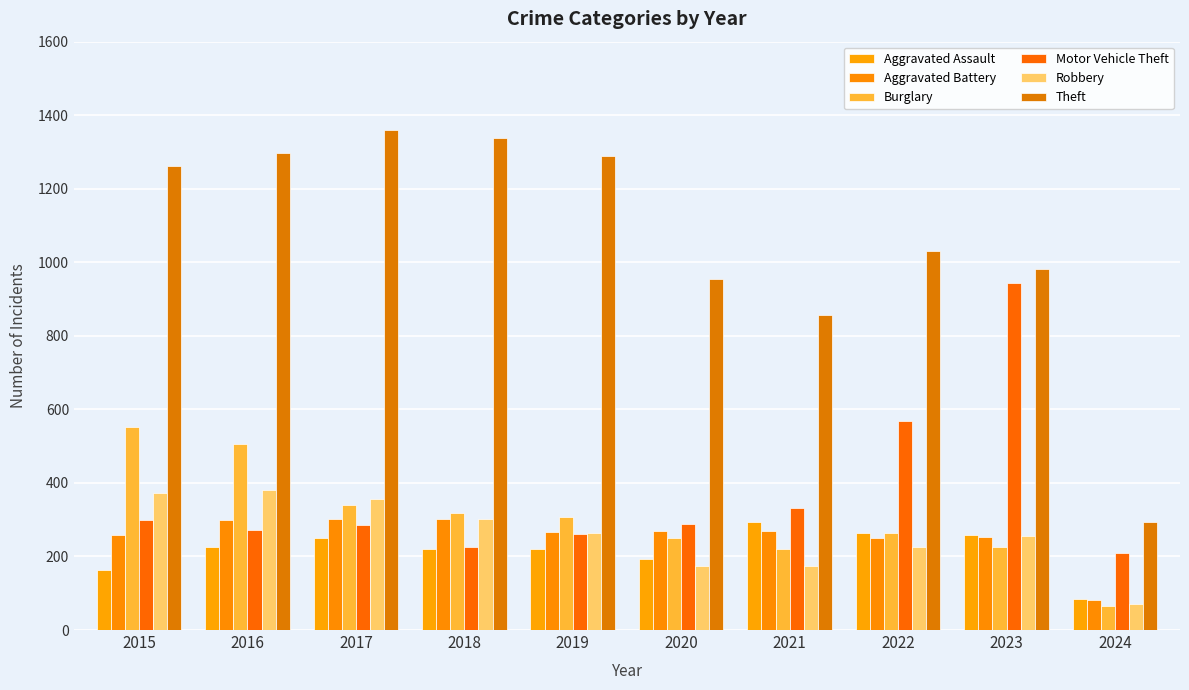

Between 2020 and 2021, which is larger?

2021